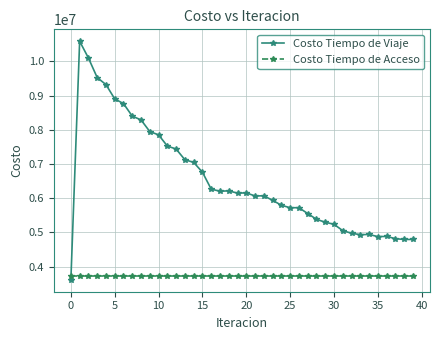

What is the value of the Costo Tiempo de Acceso point at the 6th from the left?

3722987.4